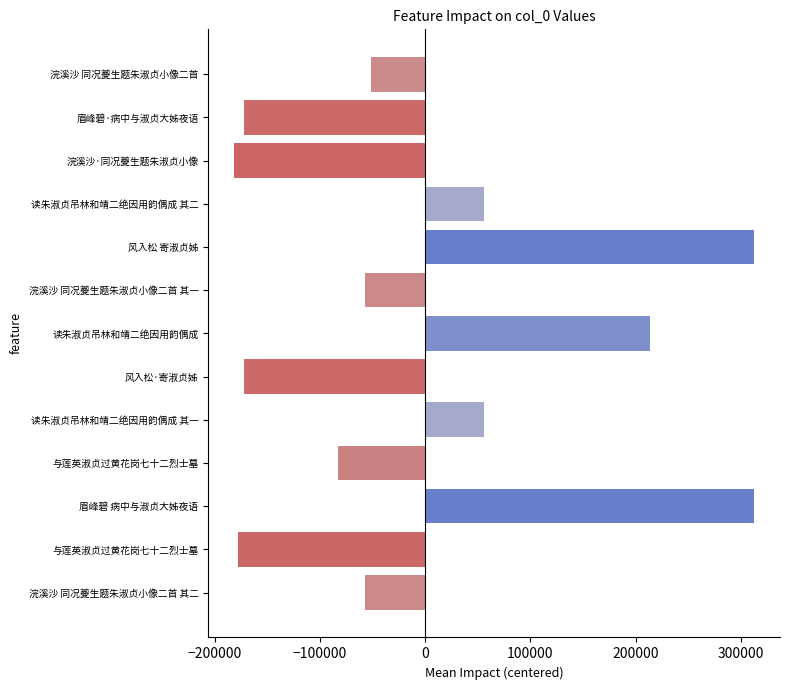

What is the difference between the second highest and second lowest values?

490502.0